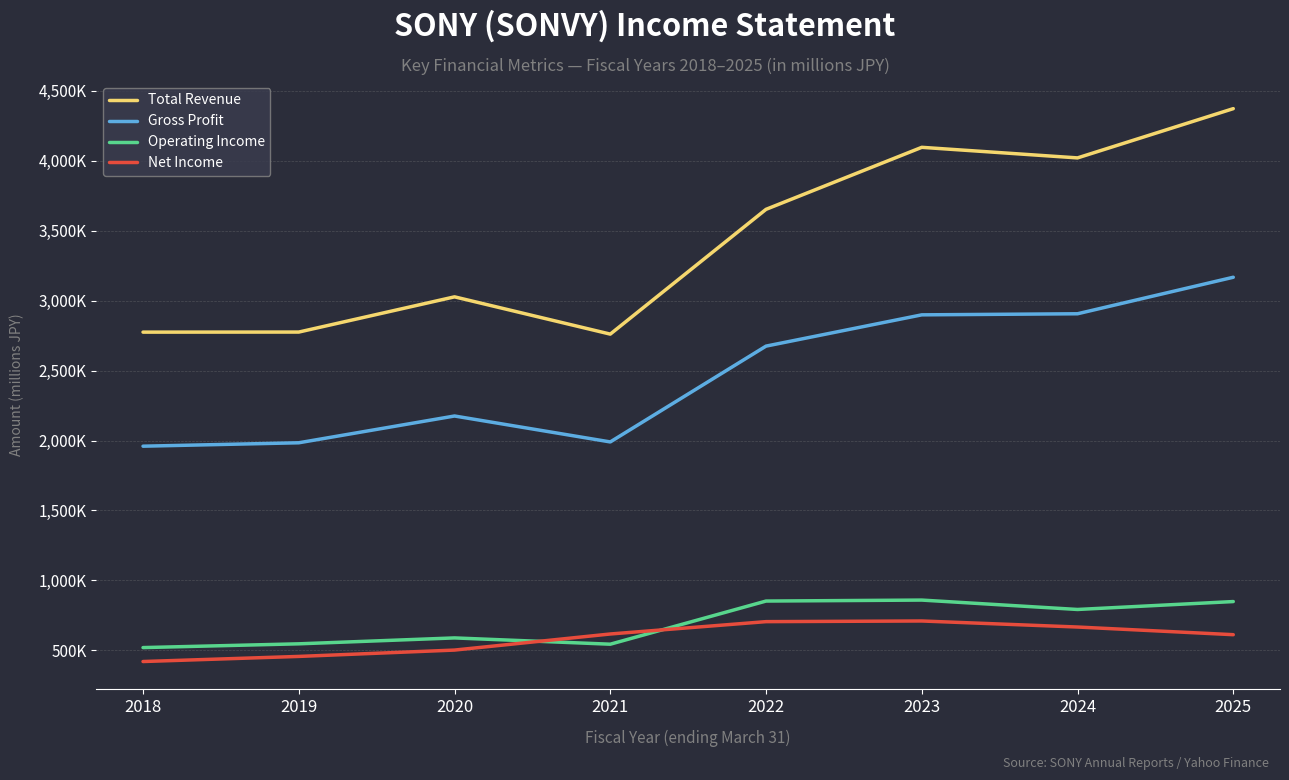

True or false: Operating Income has more than 2 points higher than both neighbors.

False